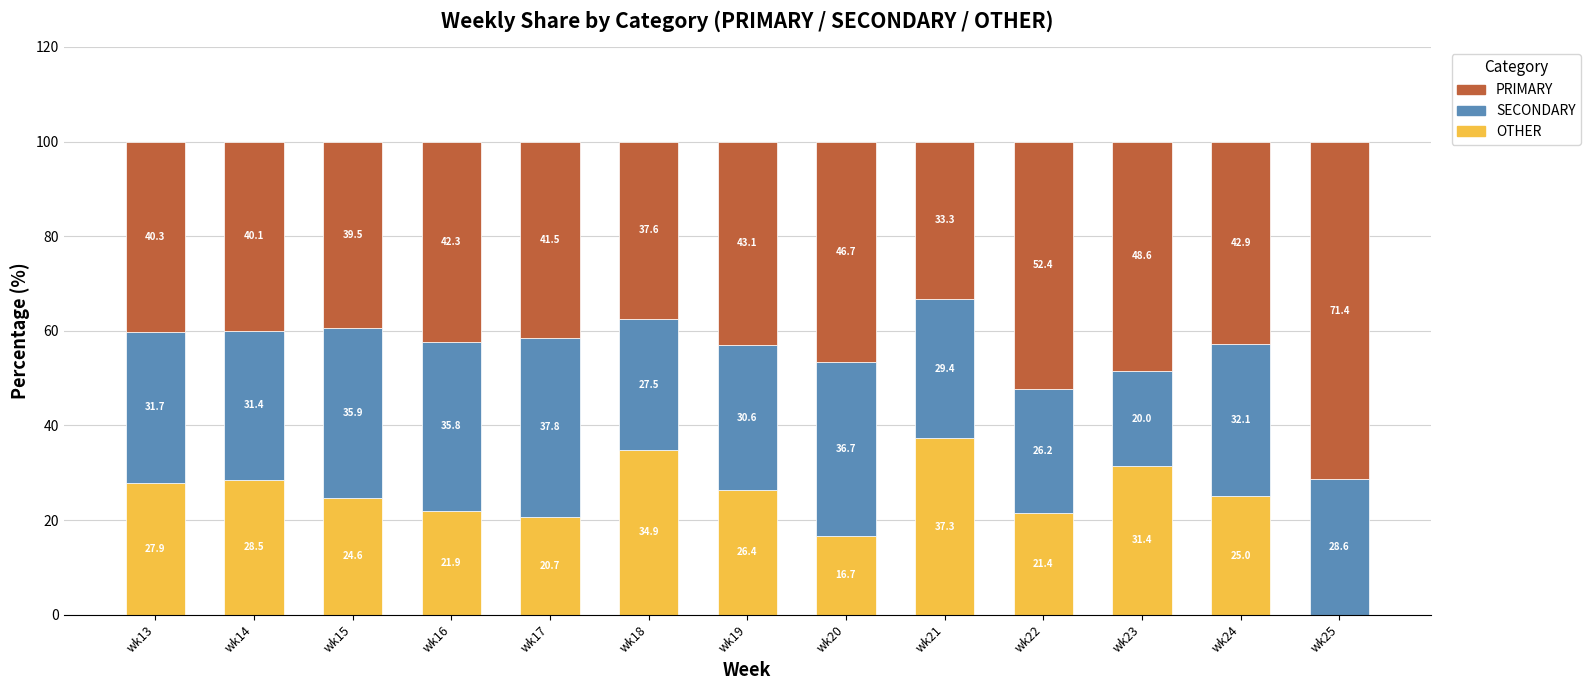

What is the sum of the OTHER values at wk20 and wk19?

43.1